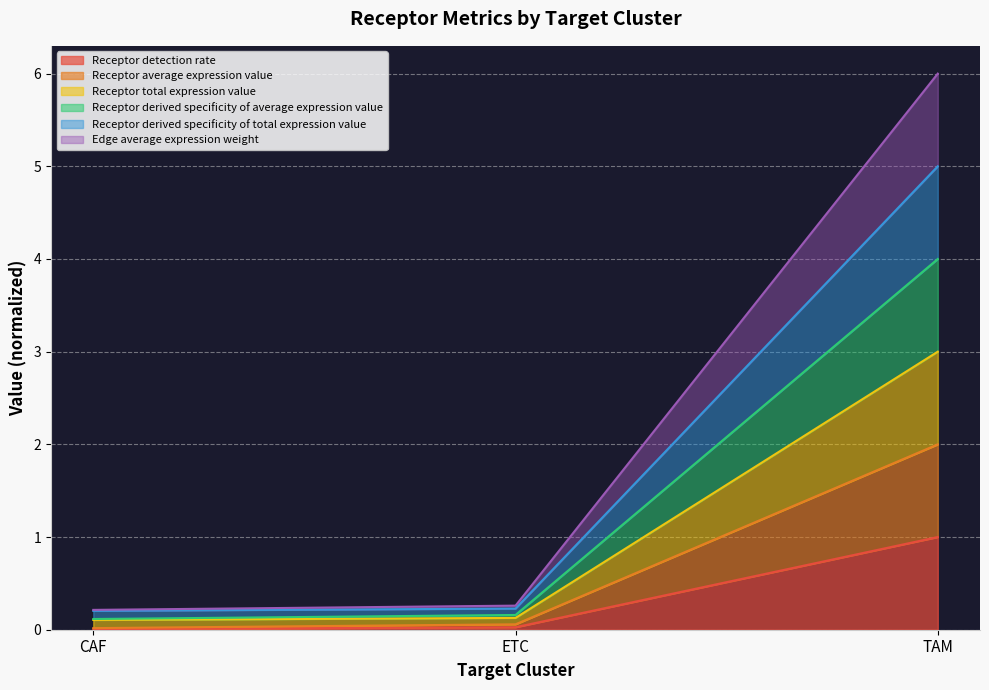

What is the difference between the highest and lowest values at ETC?

0.2